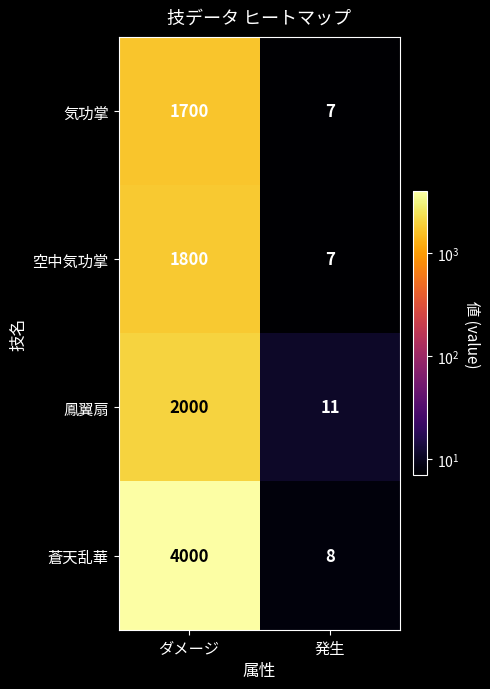

At which category is the sum across all series the highest?

ダメージ